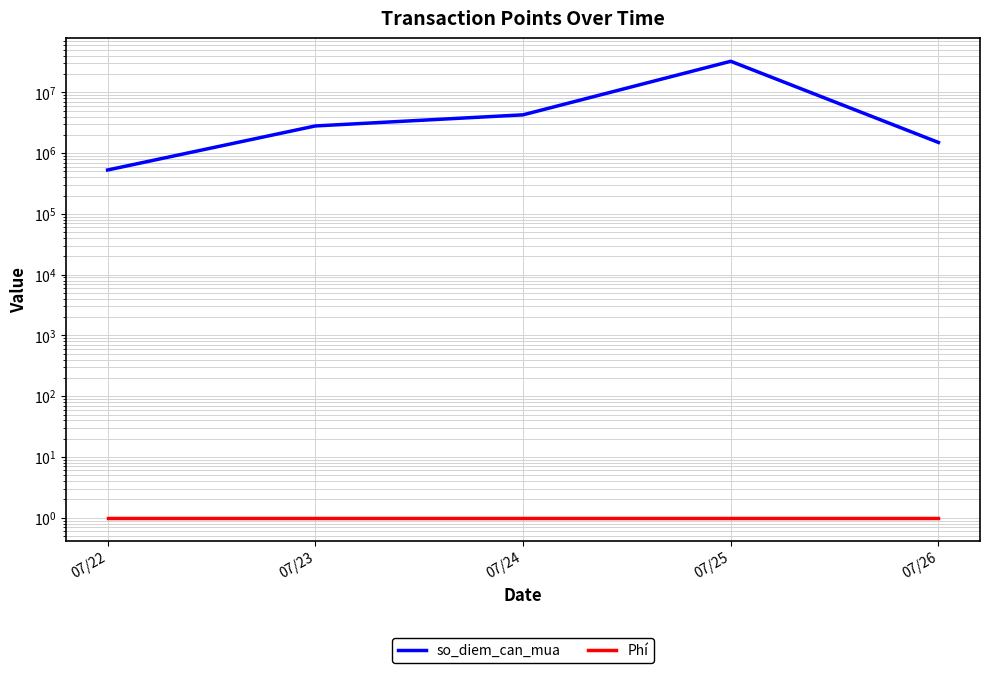

True or false: Phí has a value of 1 at 07/23.

True